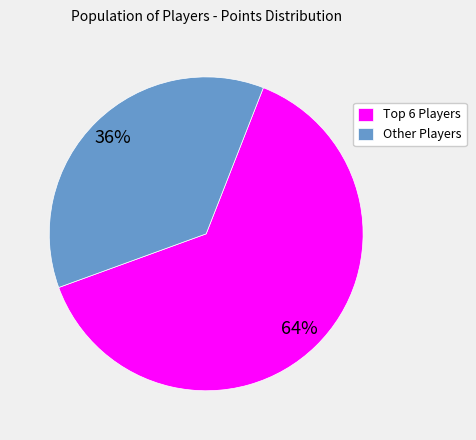

What is the largest slice in the pie chart?

Top 6 Players